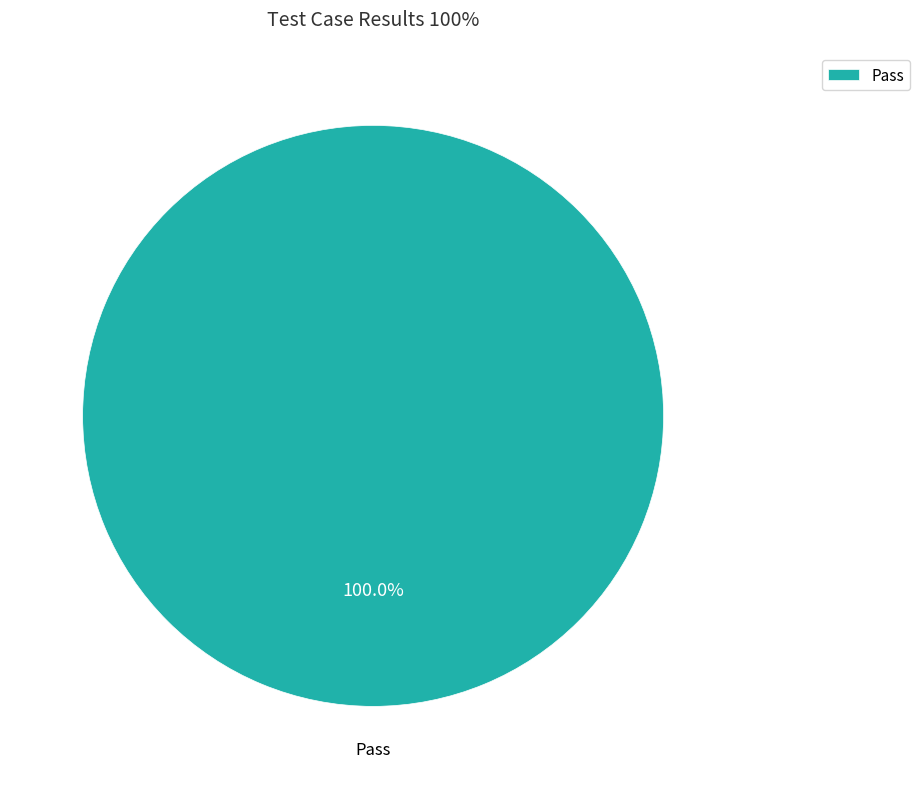

Rank the categories by value from highest to lowest.

Pass